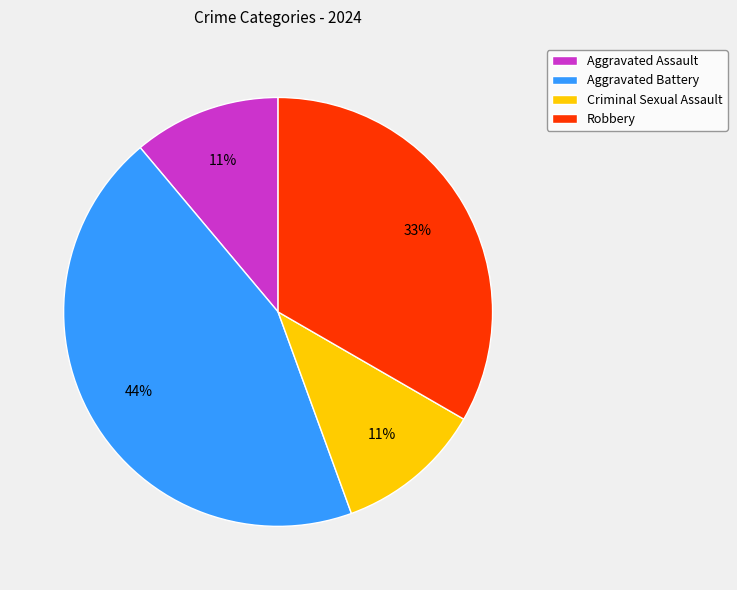

Does Robbery represent more than half of the total?

No